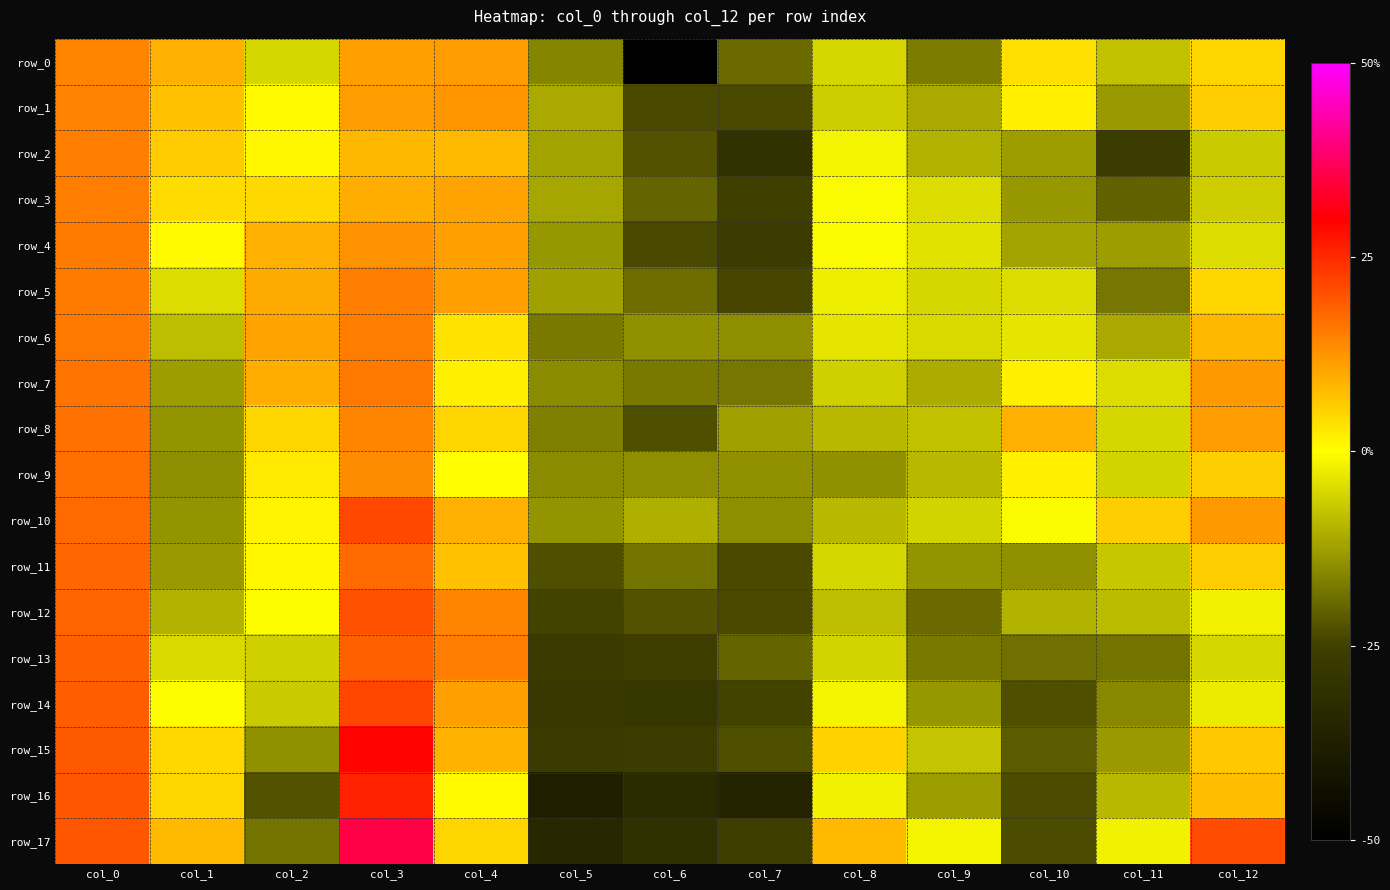

How many categories are shown in the chart?

13